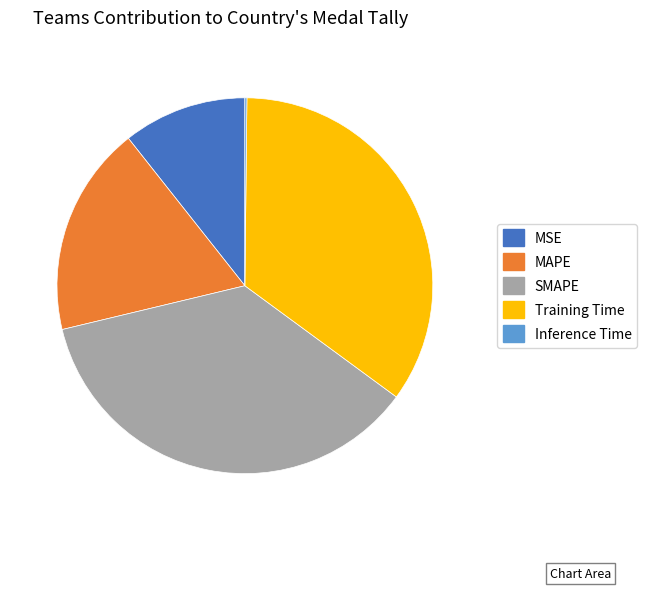

Does any single category account for the majority?

No